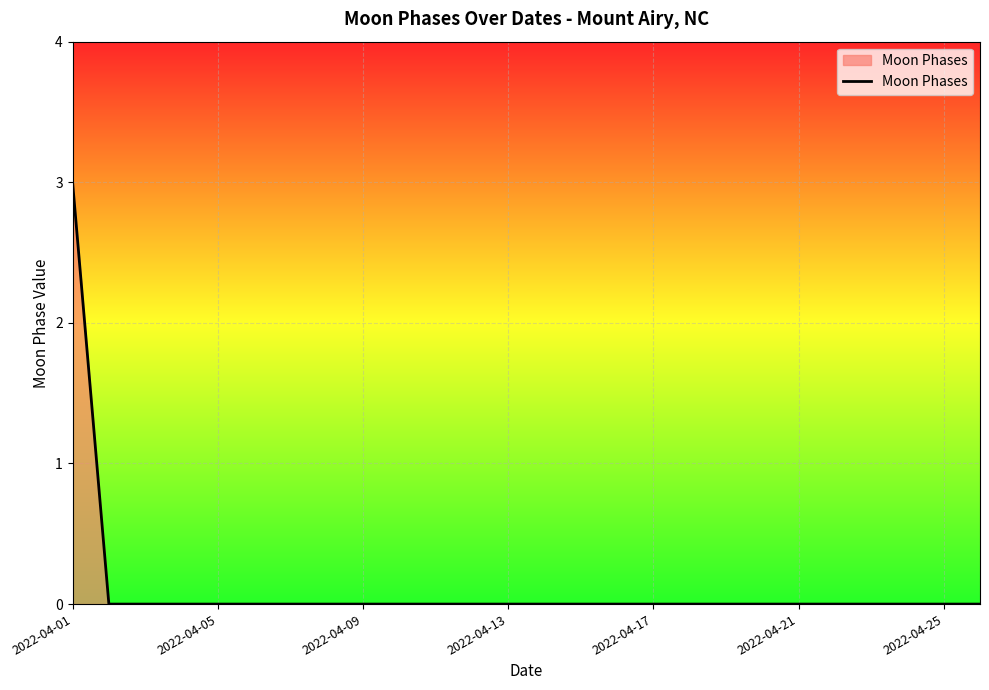

What is the difference between the maximum and minimum values?

3